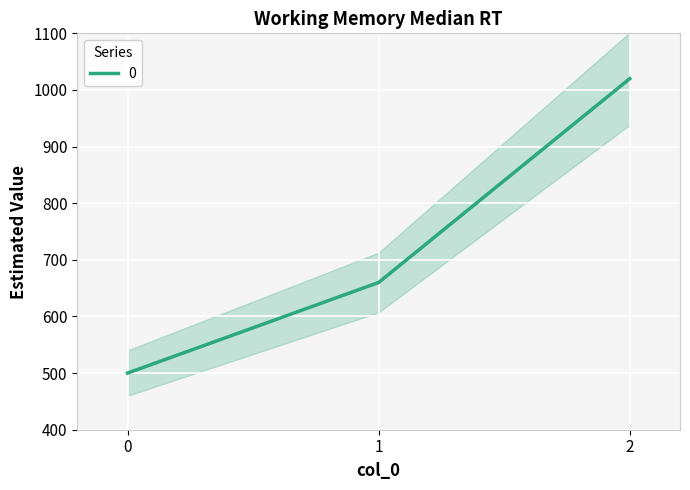

List the labels in order of value, largest first.

2, 1, 0